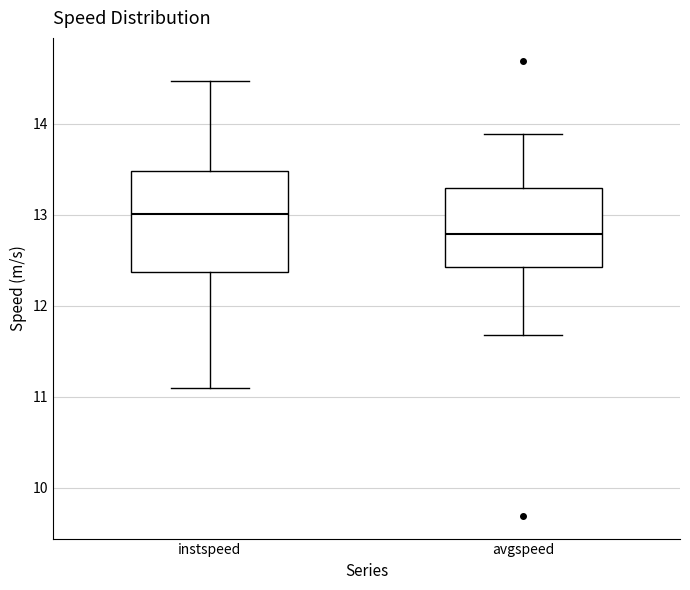

Comparing the boxes themselves (not the whiskers), which one is the tallest?

instspeed